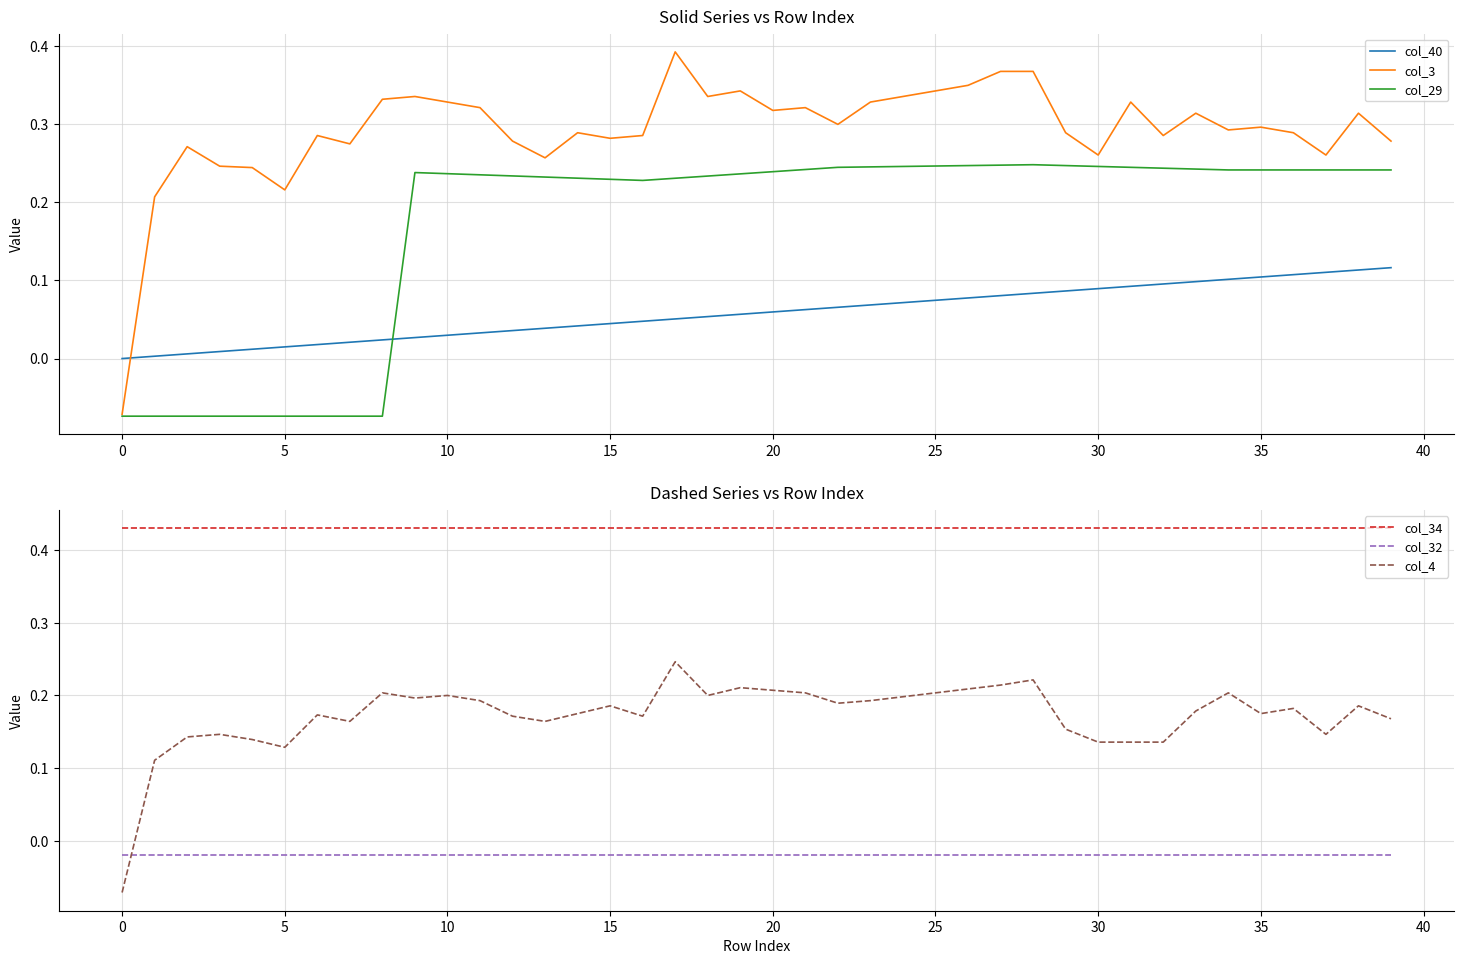

What is the label of the 25th point from the right?

15